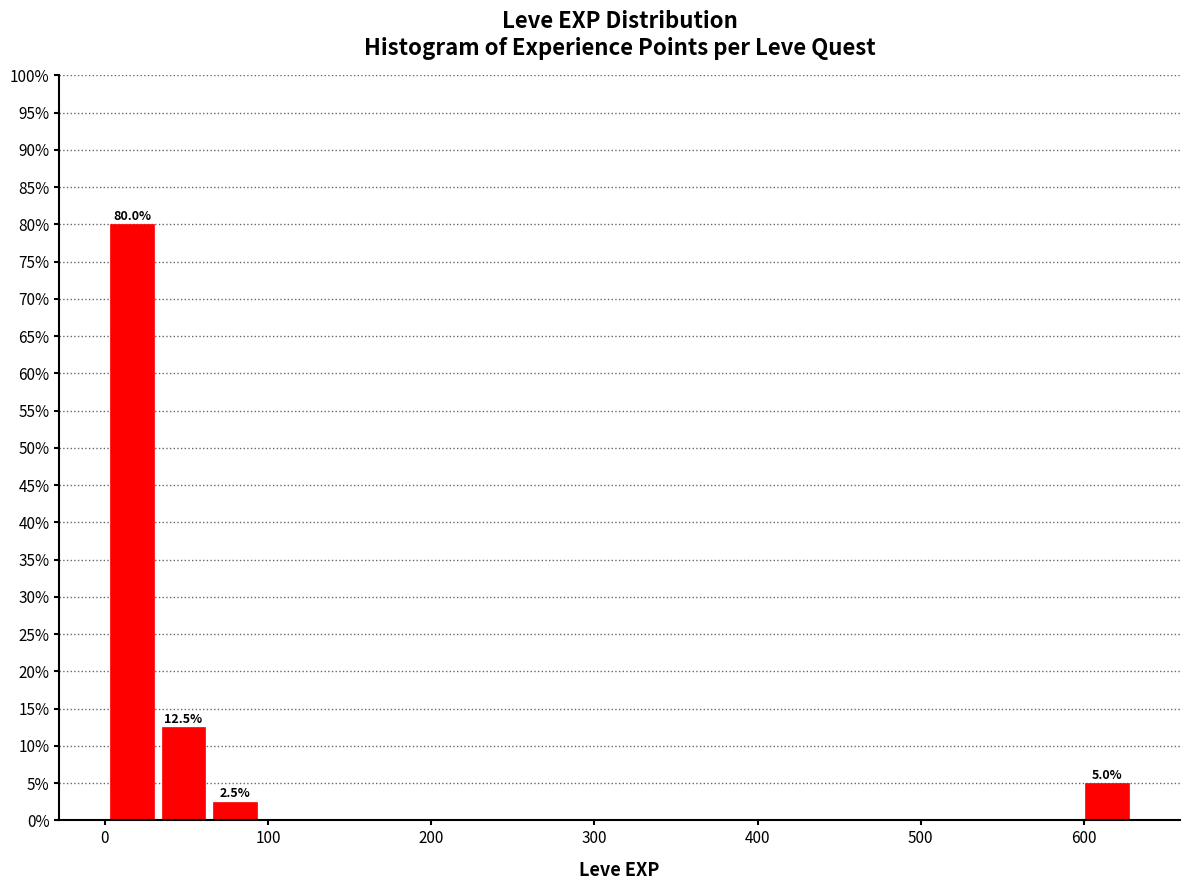

Read against the x-axis, roughly where is the centre of the tallest bar?

20